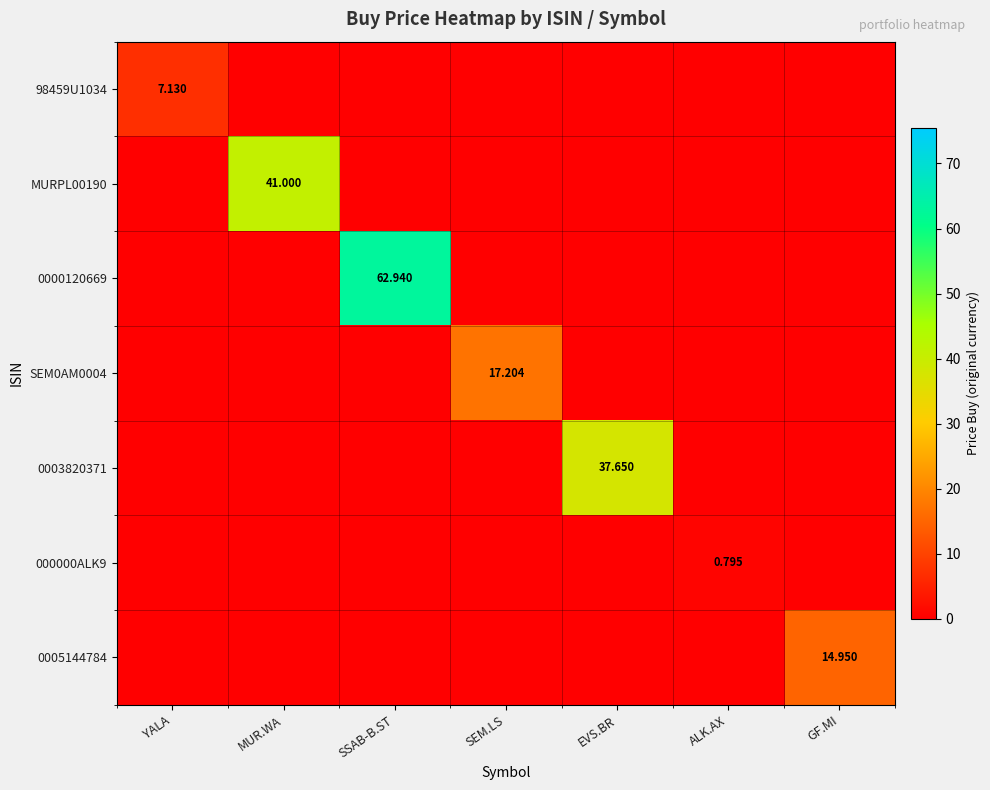

Rank the series at YALA from highest to lowest value.

98459U1034, MURPL00190, 0000120669, SEM0AM0004, 0003820371, 000000ALK9, 0005144784